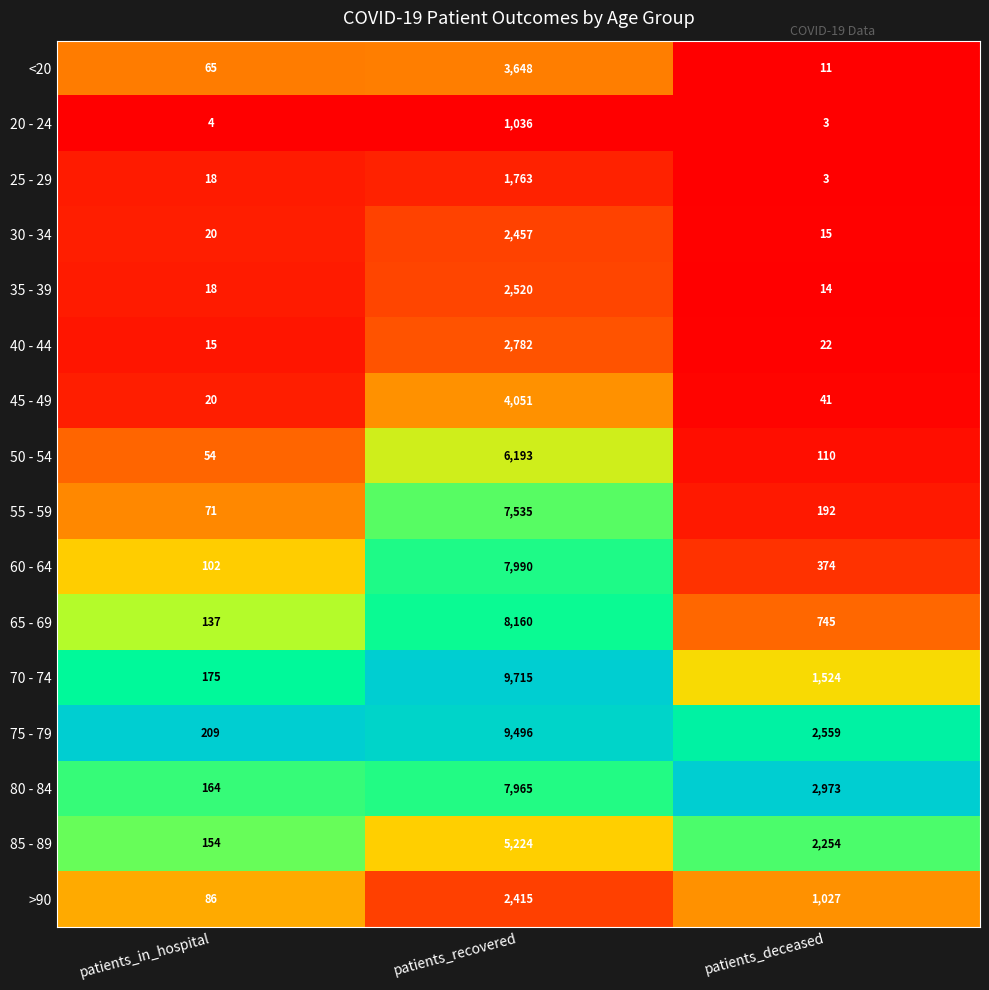

Is it true that 85 - 89 equals 2254 at patients_deceased?

True